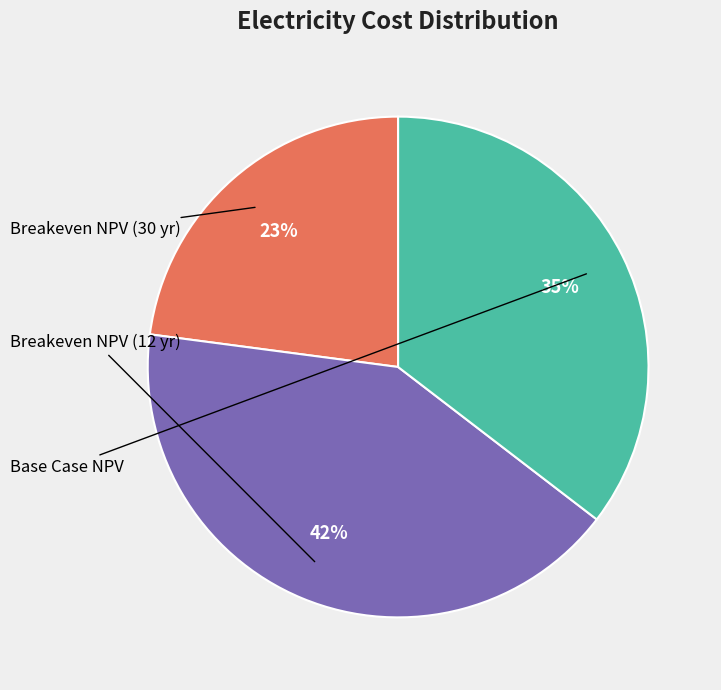

Is there any slice that represents more than half of the pie?

No